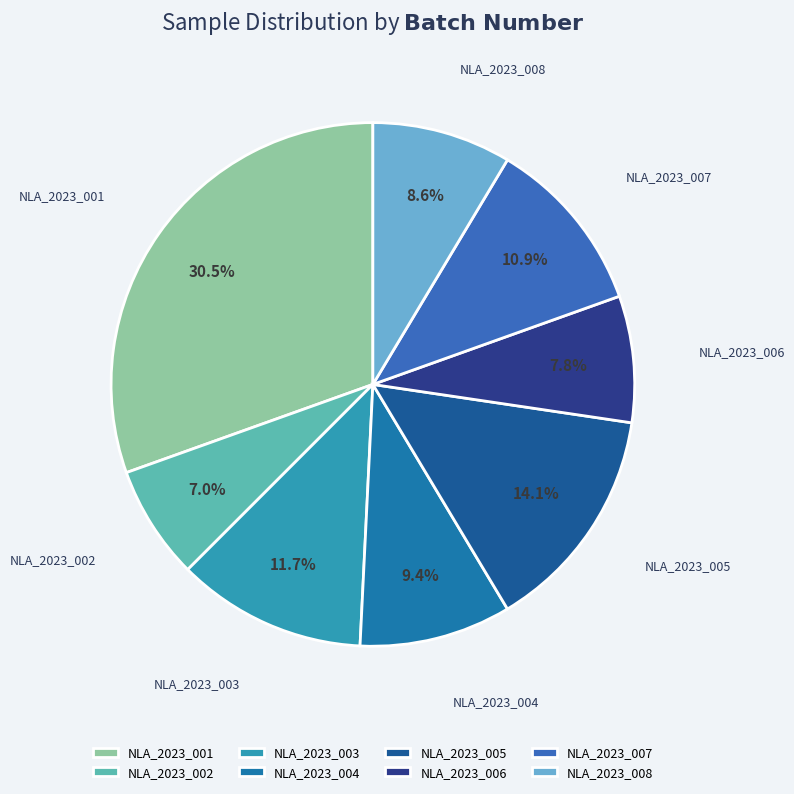

Which slice is the smallest?

NLA_2023_002